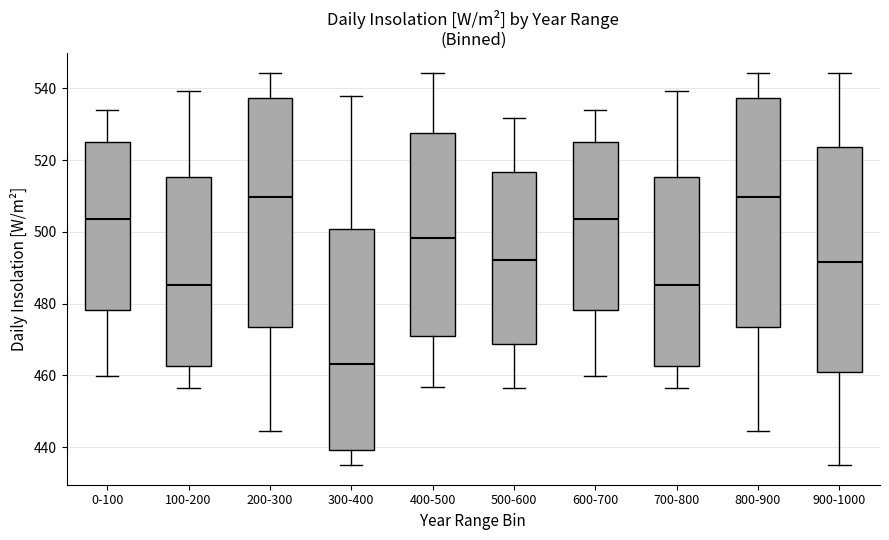

Reading left to right, read every box against the y-axis: the position of its median line, the range the box covers, and the ends of its whiskers. The values are not printed on the chart, so give them approximately, as read against the axis.

0-100: median 504, box 478 to 524, whiskers 460 to 534
100-200: median 486, box 462 to 516, whiskers 456 to 540
200-300: median 510, box 474 to 538, whiskers 444 to 544
300-400: median 464, box 440 to 500, whiskers 436 to 538
400-500: median 498, box 472 to 528, whiskers 456 to 544
500-600: median 492, box 468 to 516, whiskers 456 to 532
600-700: median 504, box 478 to 524, whiskers 460 to 534
700-800: median 486, box 462 to 516, whiskers 456 to 540
800-900: median 510, box 474 to 538, whiskers 444 to 544
900-1000: median 492, box 460 to 524, whiskers 436 to 544